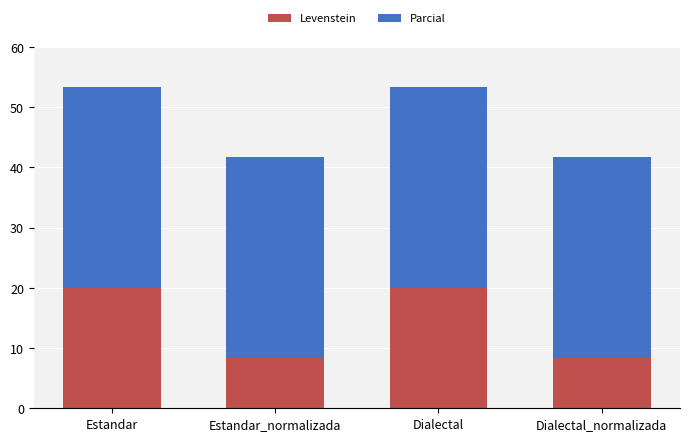

True or false: Levenstein has a value of 2.5 at Estandar_normalizada.

False